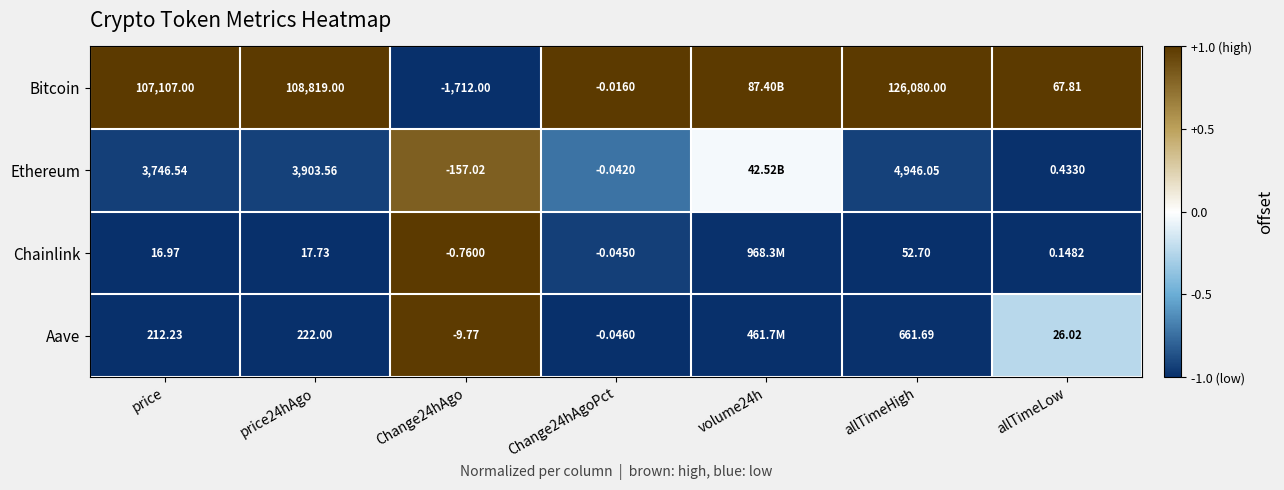

Rank the series at Change24hAgoPct from highest to lowest value.

Bitcoin, Ethereum, Chainlink, Aave